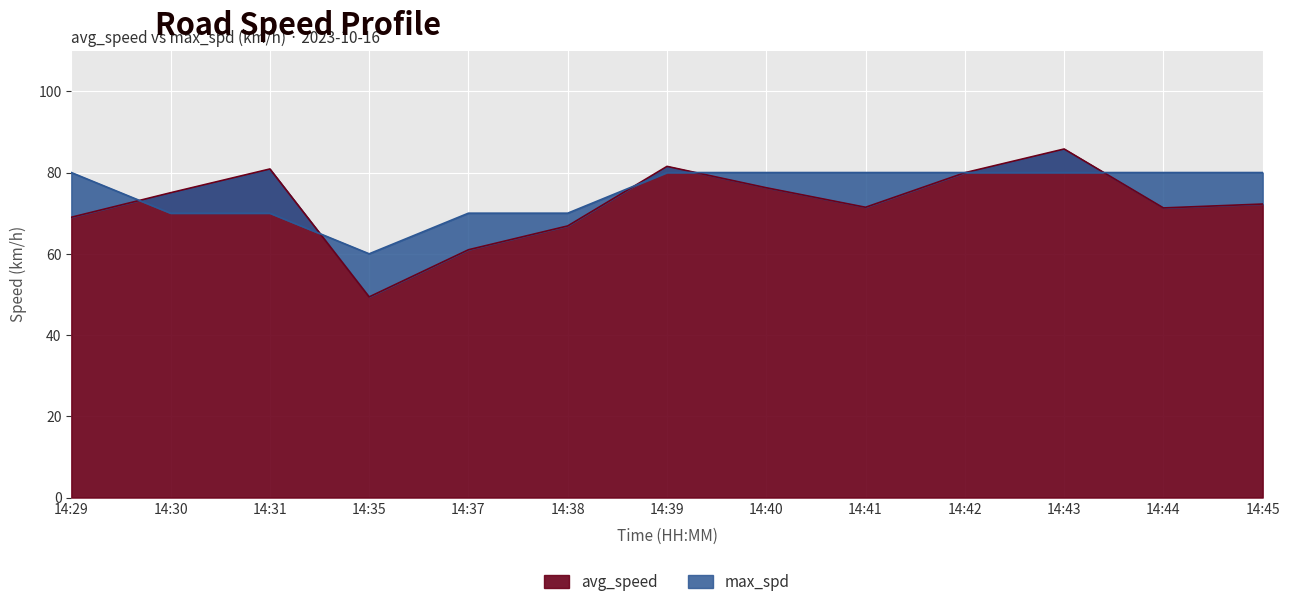

Where do max_spd and avg_speed first cross each other?

14:29 and 14:30